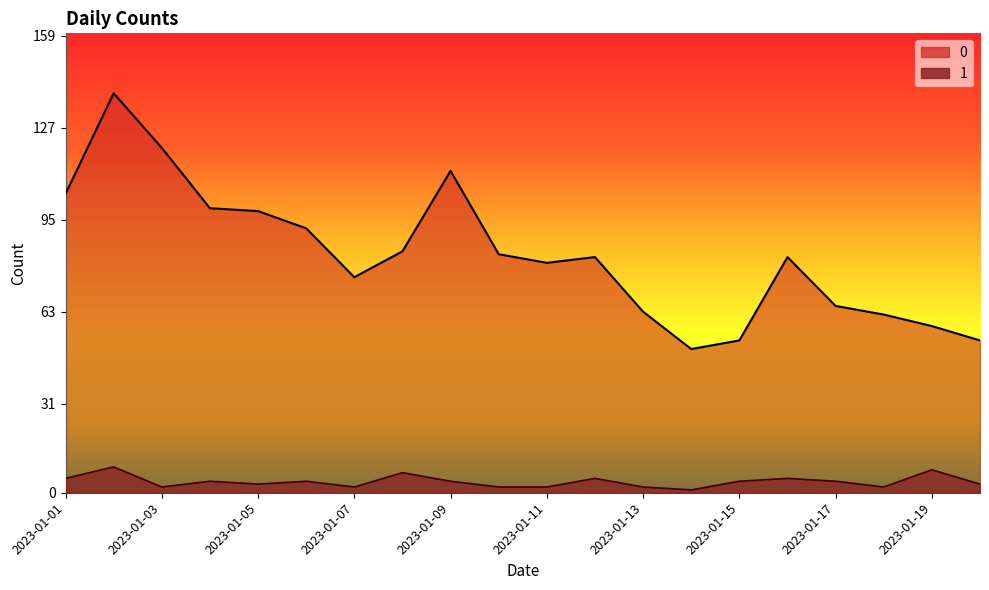

Count the number of categories in the chart.

20